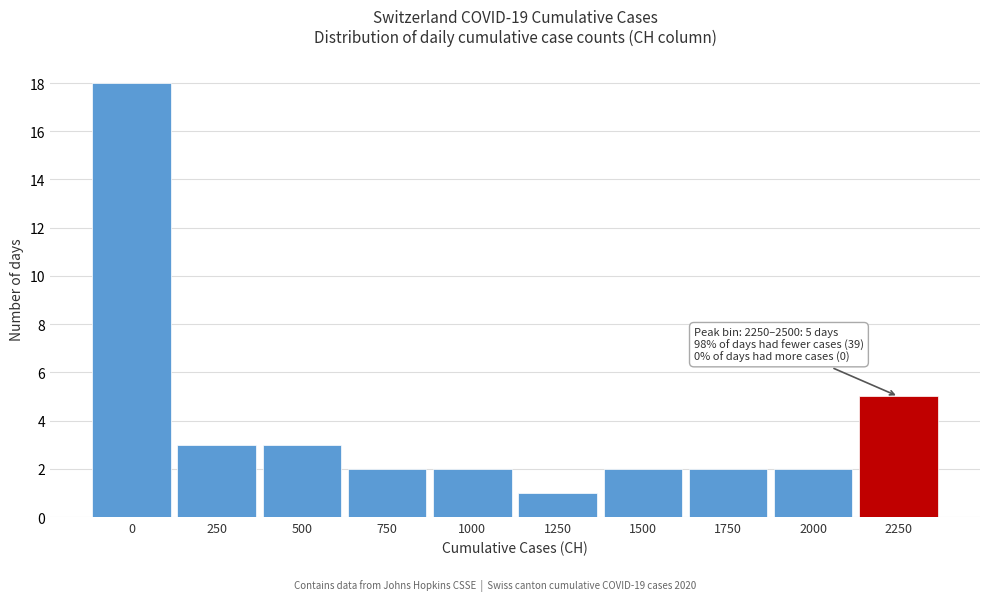

Reading left to right, what are all the values shown in this chart?

0=18	250=3	500=3	750=2	1000=2	1250=1	1500=2	1750=2	2000=2	2250=5